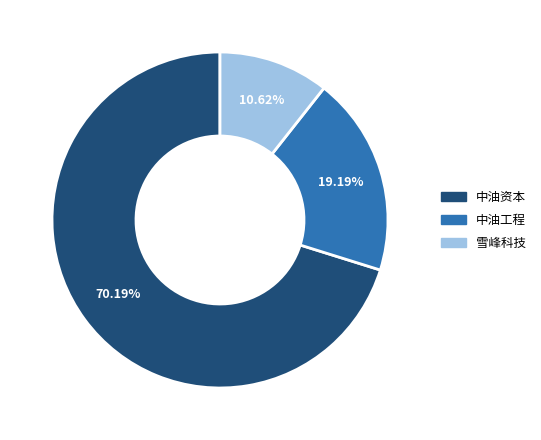

Is there any slice that represents more than half of the pie?

Yes